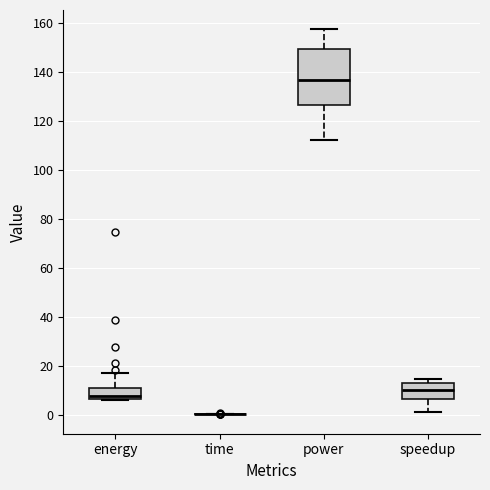

Which box is the tallest, from its lower edge to its upper edge?

power